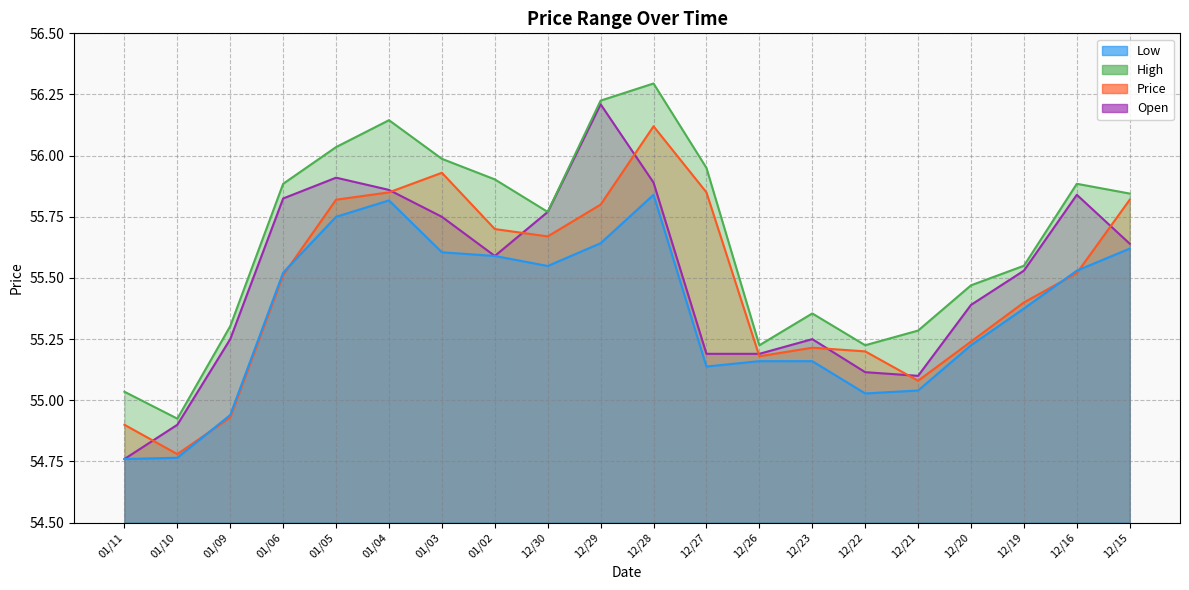

Which series has the widest spread of values?

Open